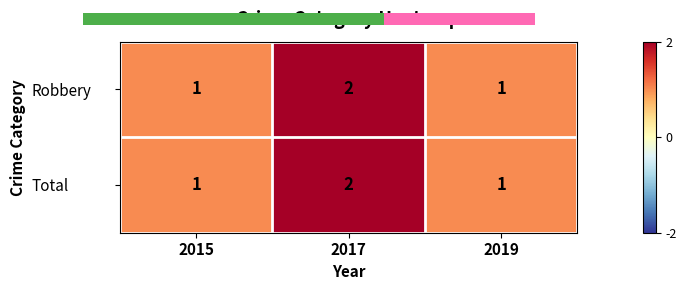

What is the sum of all Robbery values?

4